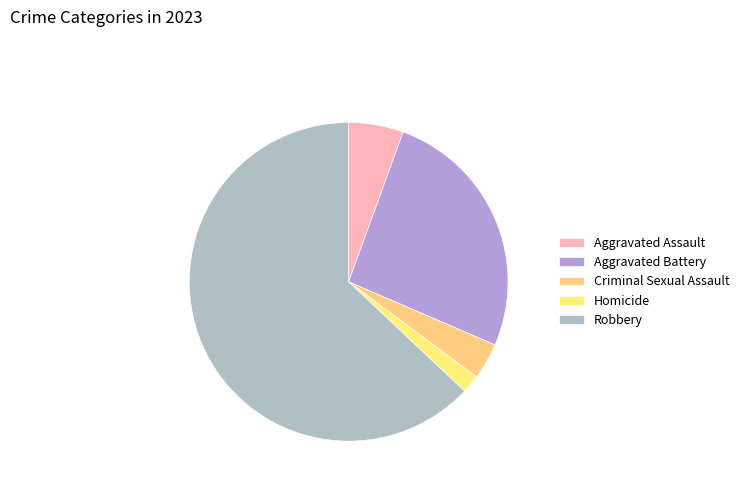

Is Criminal Sexual Assault the majority of the pie?

No